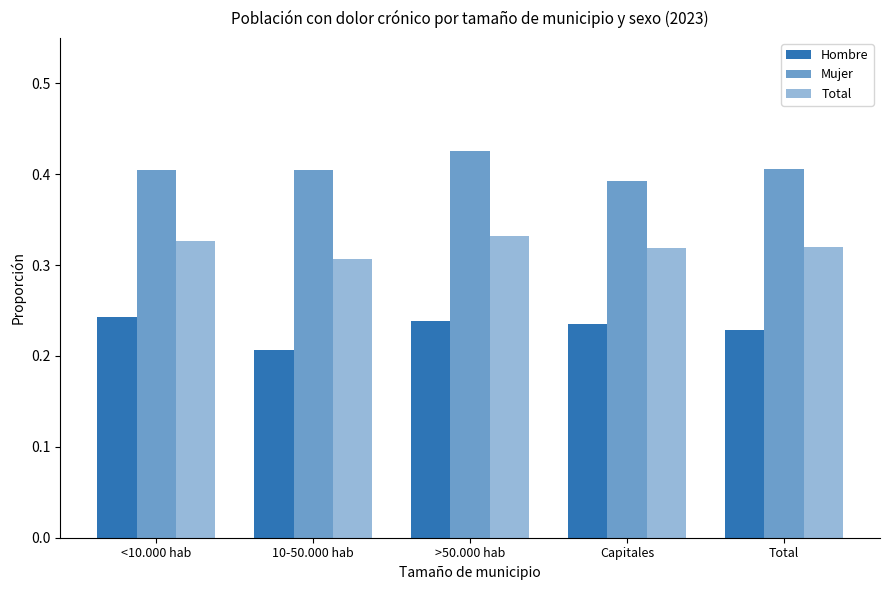

Are the bars grouped side by side (vs. stacked)?

Yes